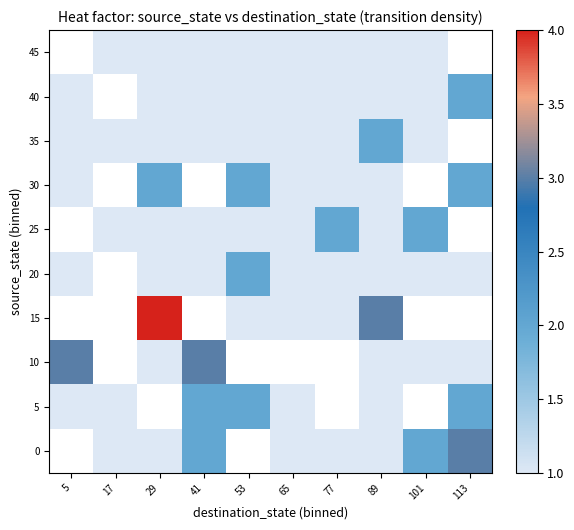

Which category has the lowest value across all series?

5